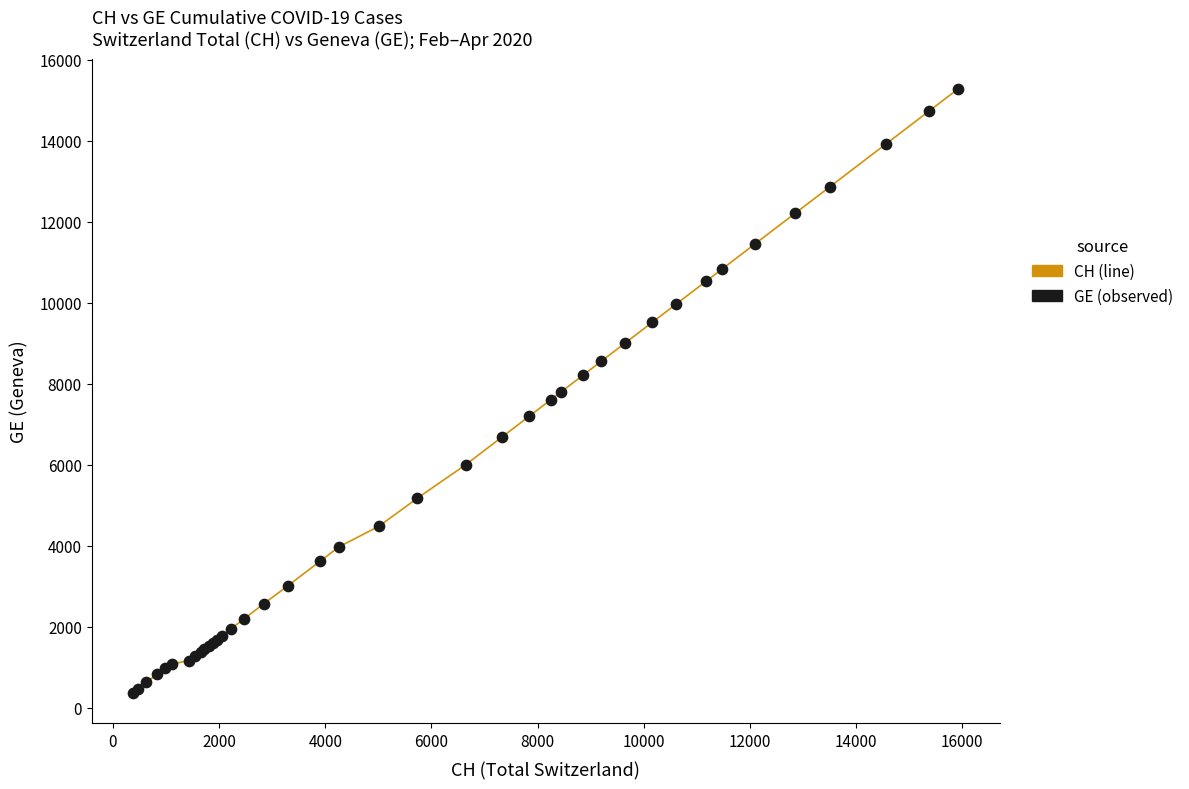

What is the difference between the maximum and second lowest values?

14805